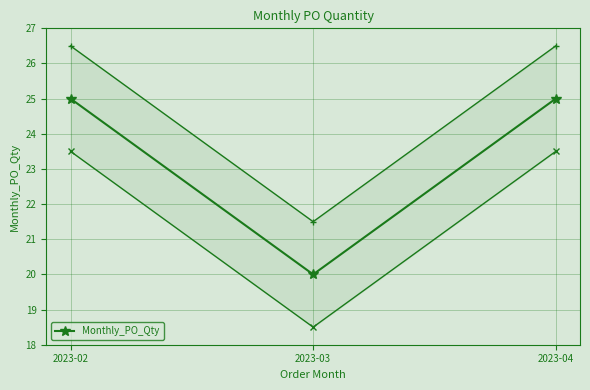

Rank the categories by value from highest to lowest.

2023-02, 2023-04, 2023-03